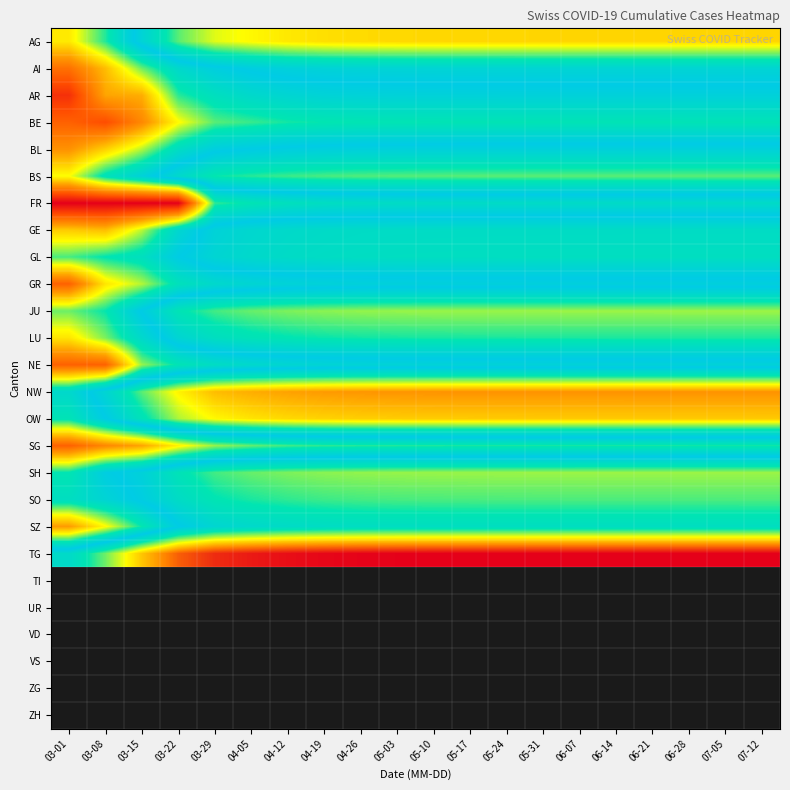

Rank the series at 06-21 from highest to lowest value.

TG, NW, OW, AG, JU, SH, BS, SO, LU, GL, SZ, GE, AI, BL, GR, AR, NE, FR, BE, SG